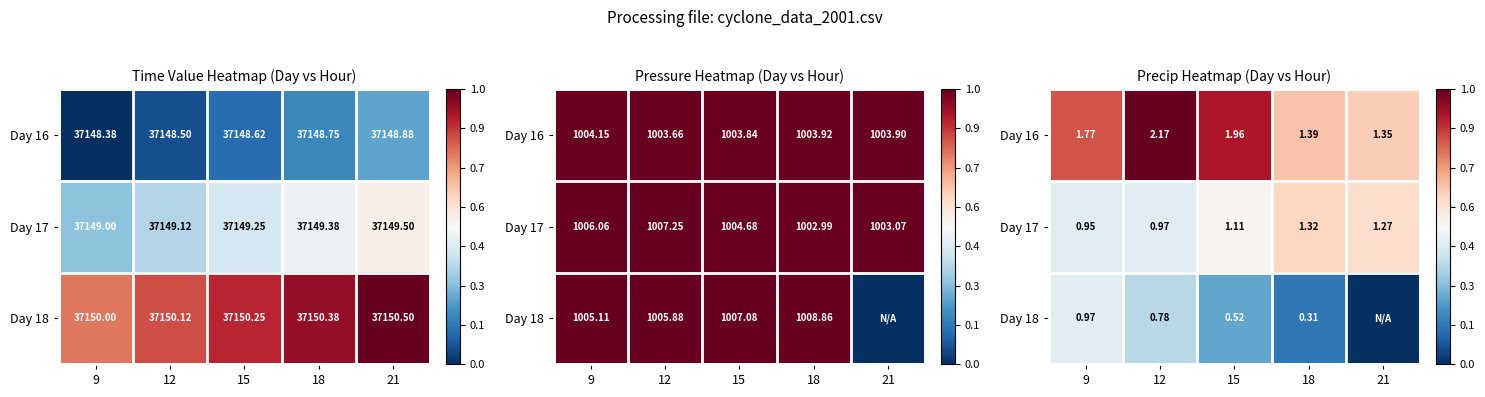

What is the difference between the Day 18 values at 18 and 12?

0.2